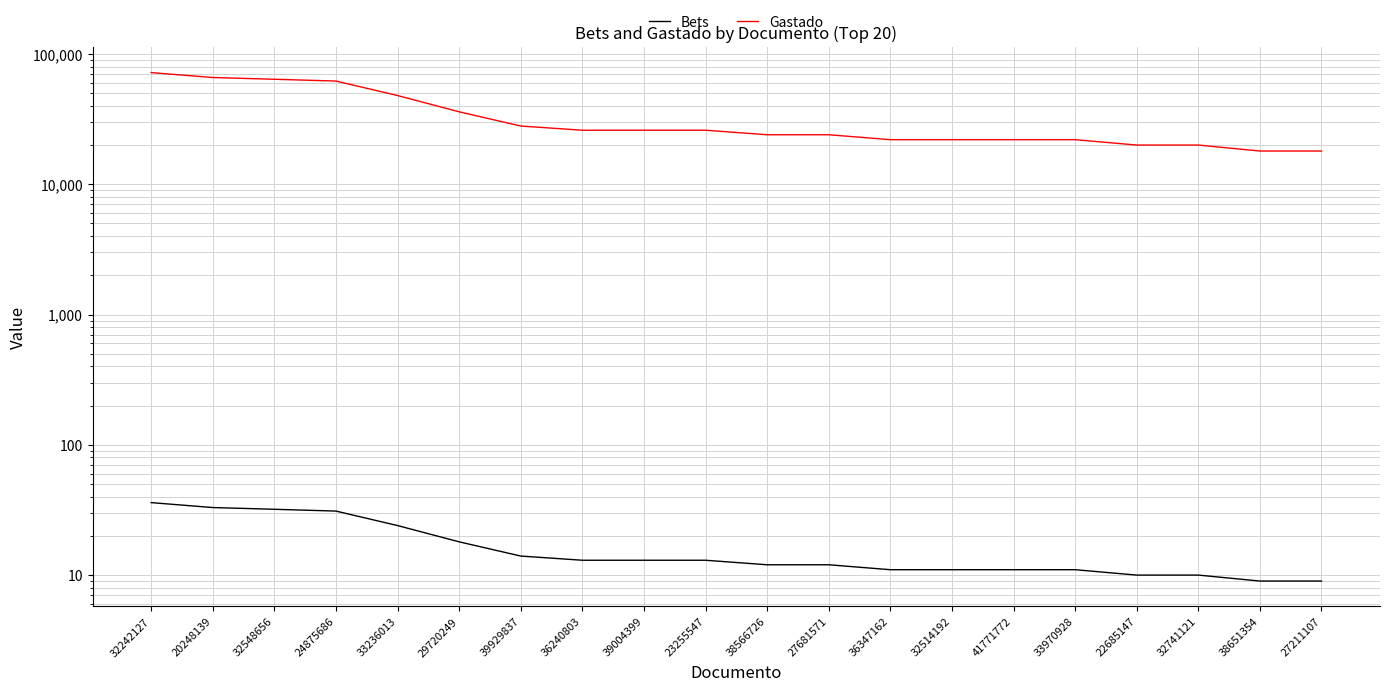

The Bets series shows 4 at 38651354. True or false?

False